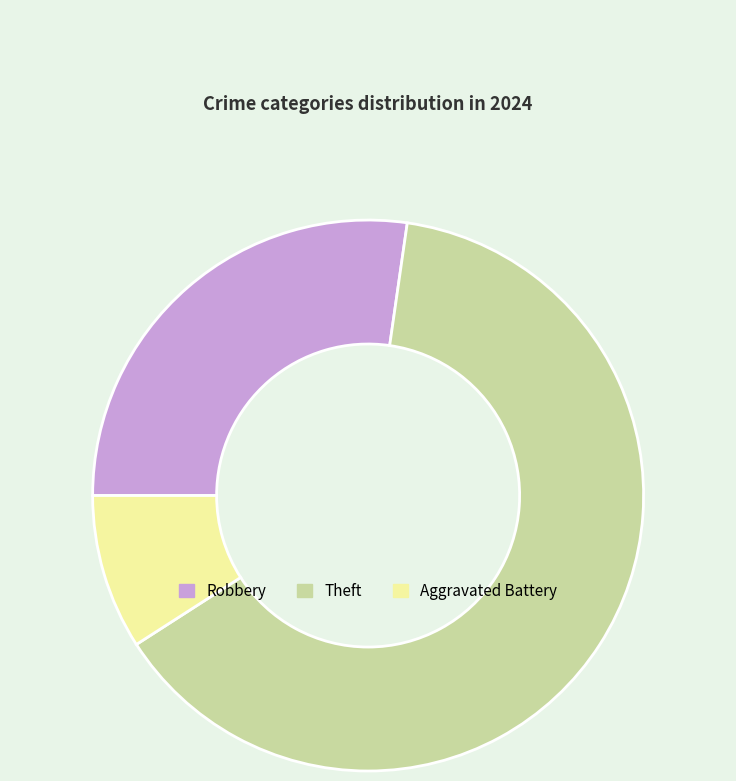

The Theft slice represents 64% of the pie. True or false?

True